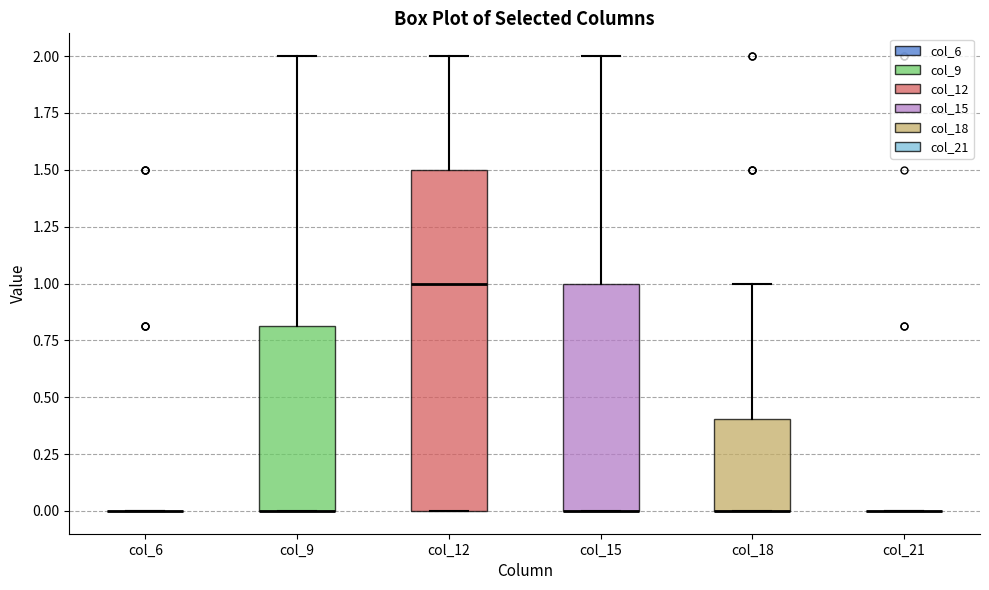

Reading left to right, transcribe this box plot: for each box, give where its median line is, the range the box spans, and where its two whiskers end, as read against the y-axis. The values are not printed on the chart, so give them approximately, as read against the axis.

col_6: box collapsed to a line at 0.0, whiskers 0.0 to 0.0
col_9: median 0.0 (drawn on the box's lower edge), box 0.0 to 0.8, whiskers 0.0 to 2.0
col_12: median 1.0, box 0.0 to 1.5, whiskers 0.0 to 2.0
col_15: median 0.0 (drawn on the box's lower edge), box 0.0 to 1.0, whiskers 0.0 to 2.0
col_18: median 0.0 (drawn on the box's lower edge), box 0.0 to 0.4, whiskers 0.0 to 1.0
col_21: box collapsed to a line at 0.0, whiskers 0.0 to 0.0